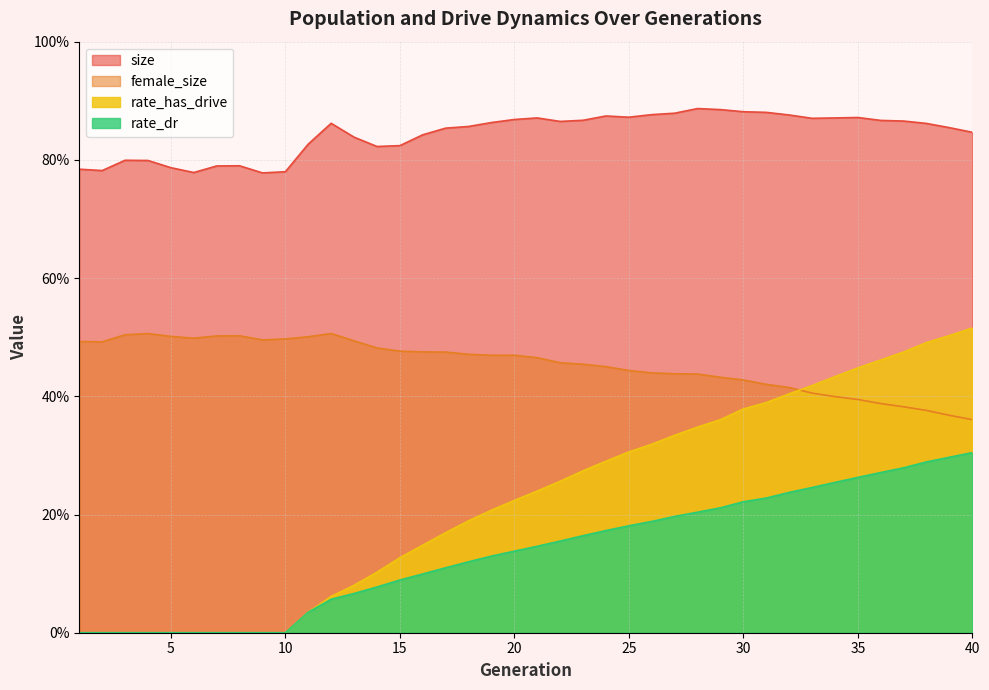

True or false: rate_has_drive and size intersect in this chart.

False